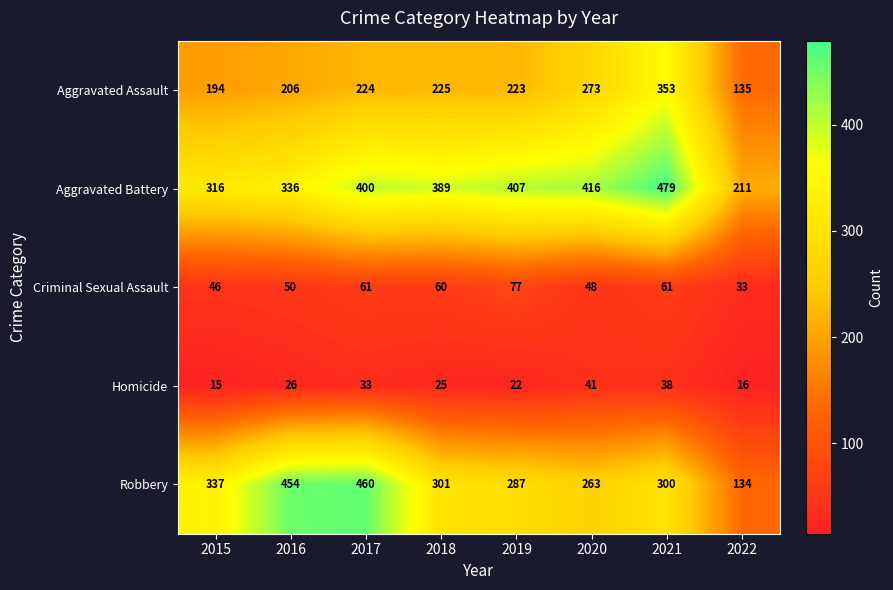

True or false: Aggravated Assault has a value of 315 at 2017.

False